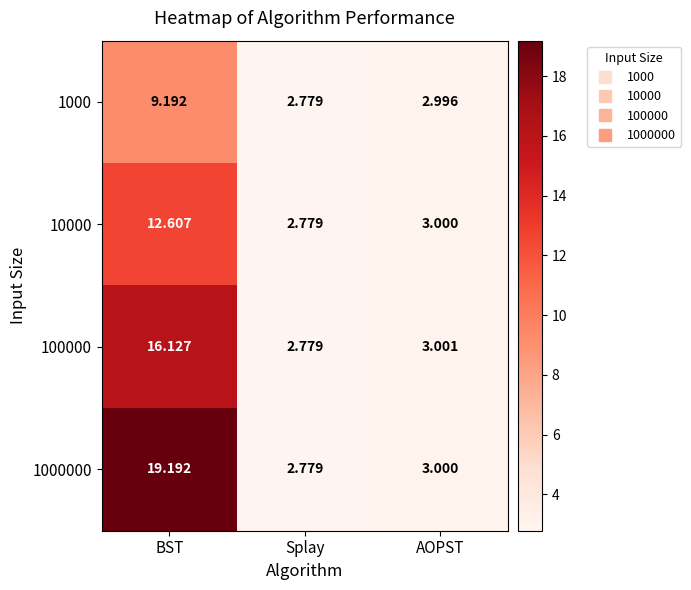

At which label is 1000000 closest to 10?

AOPST